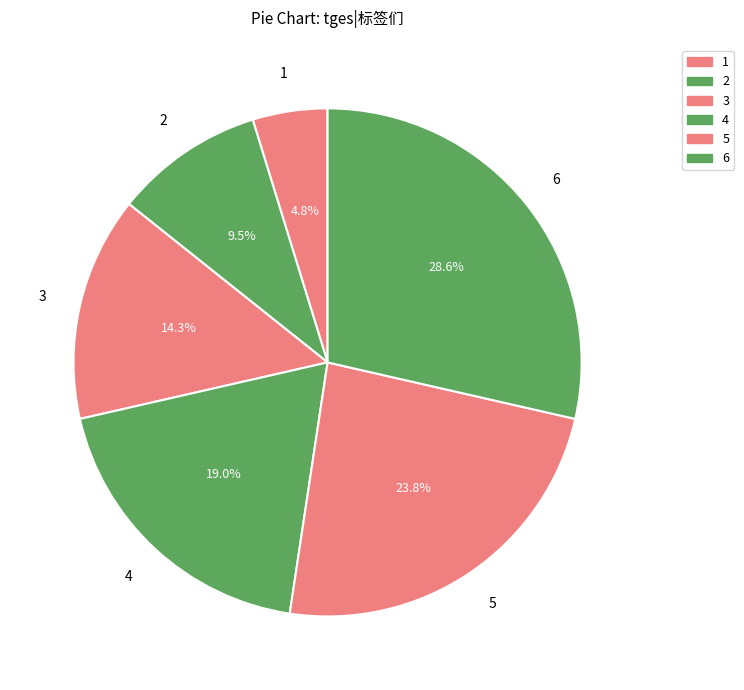

True or false: 5 accounts for 24% of the total.

True